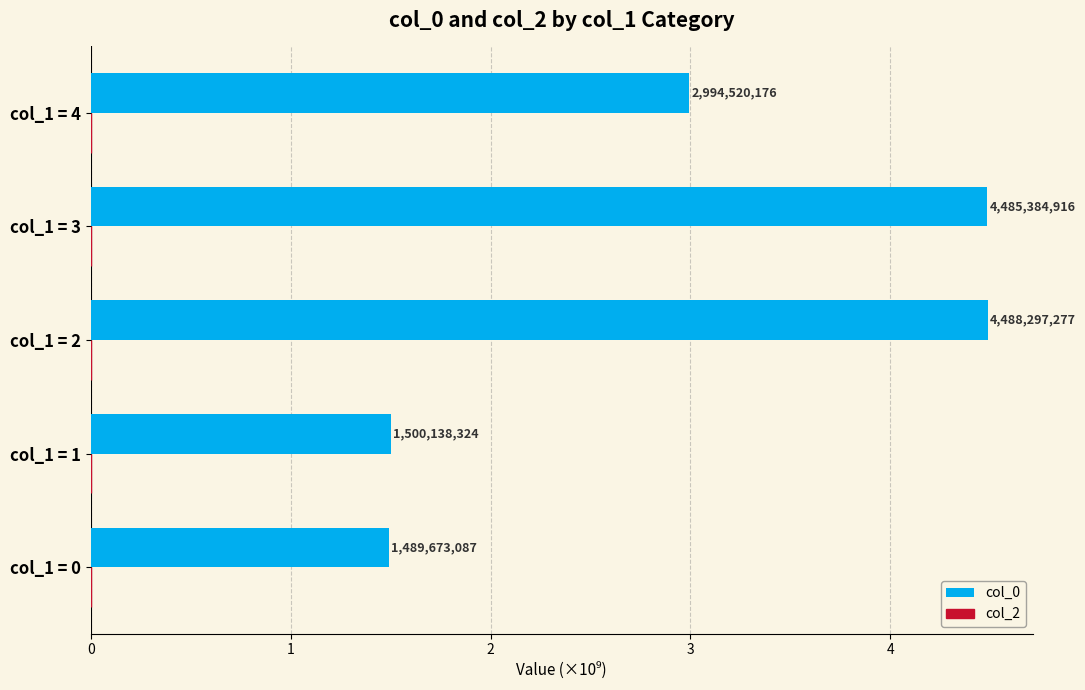

What is the maximum value shown in the chart?

4.5